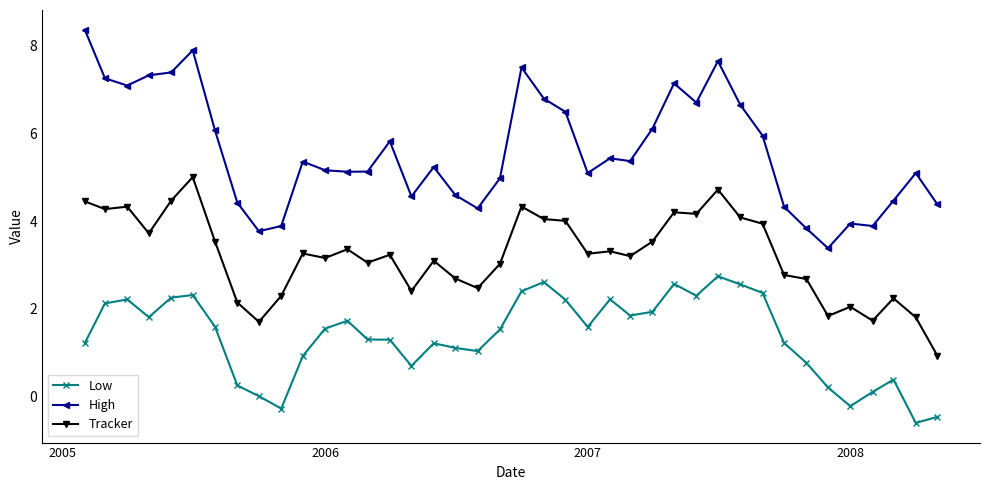

What is the minimum value shown in the chart?

-0.6